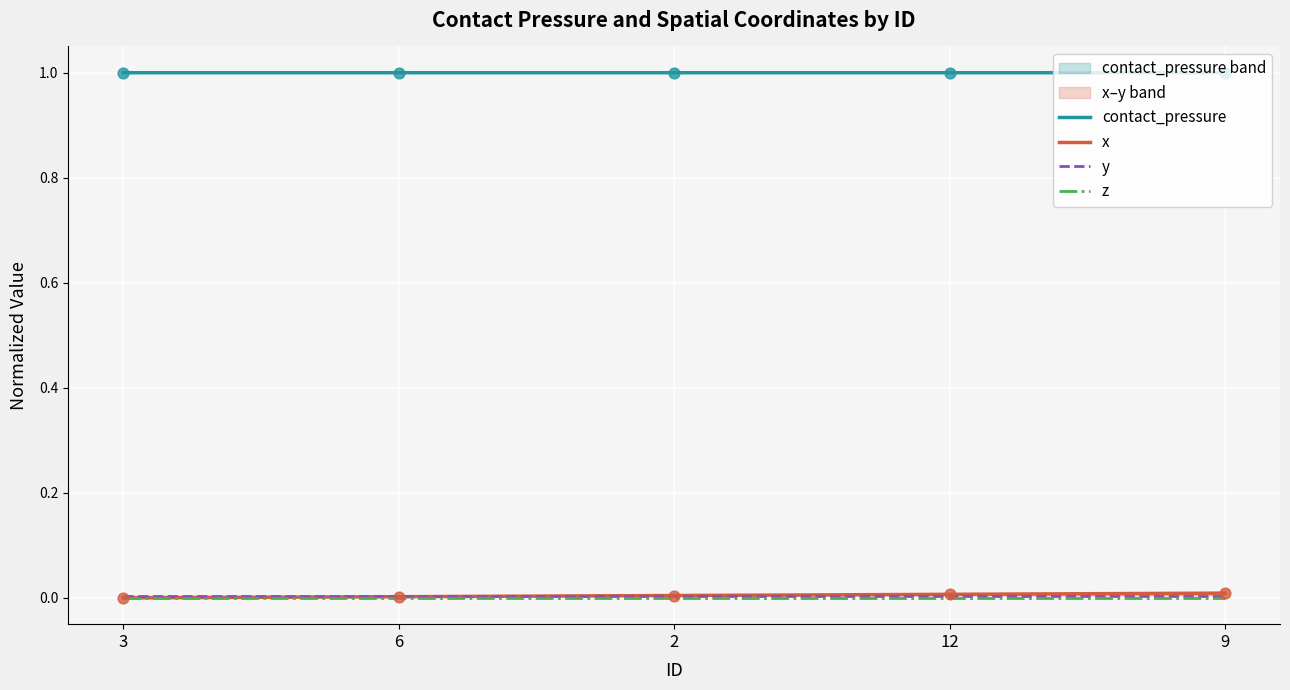

At which category is the sum across all series the highest?

9